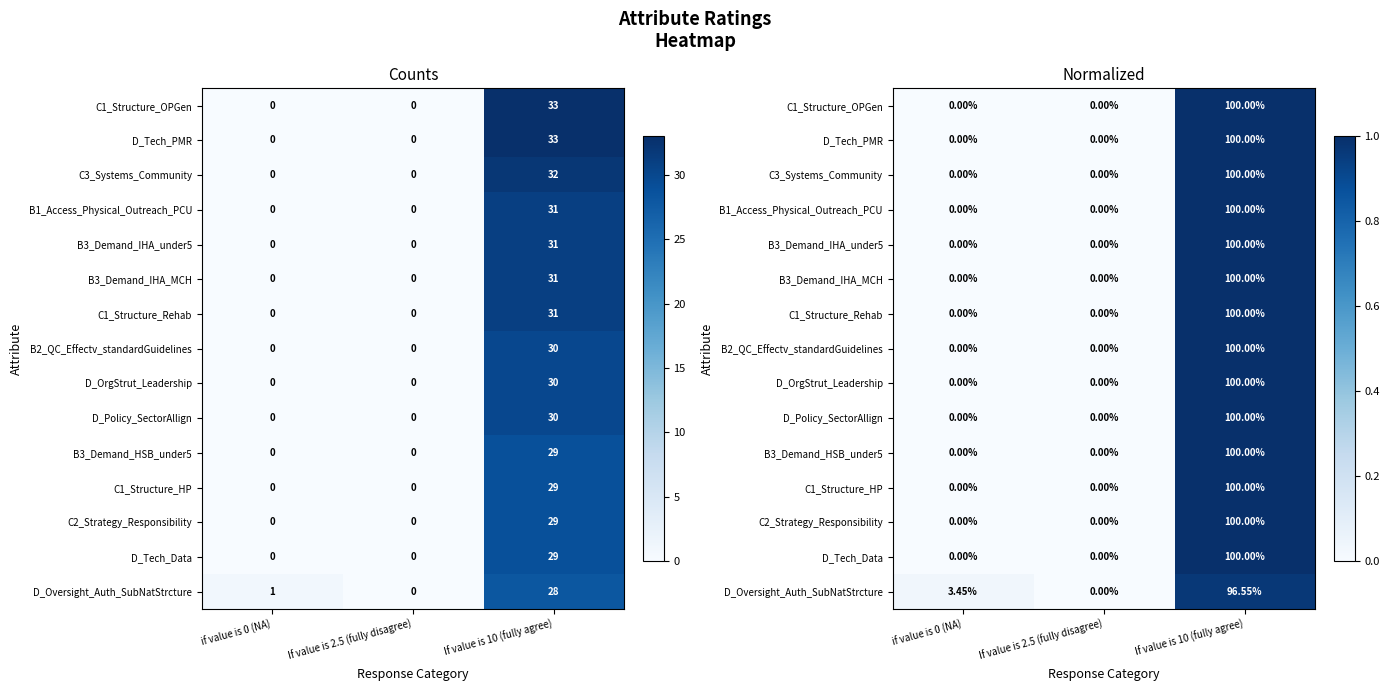

What is the maximum value for B1_Access_Physical_Outreach_PCU?

1.0